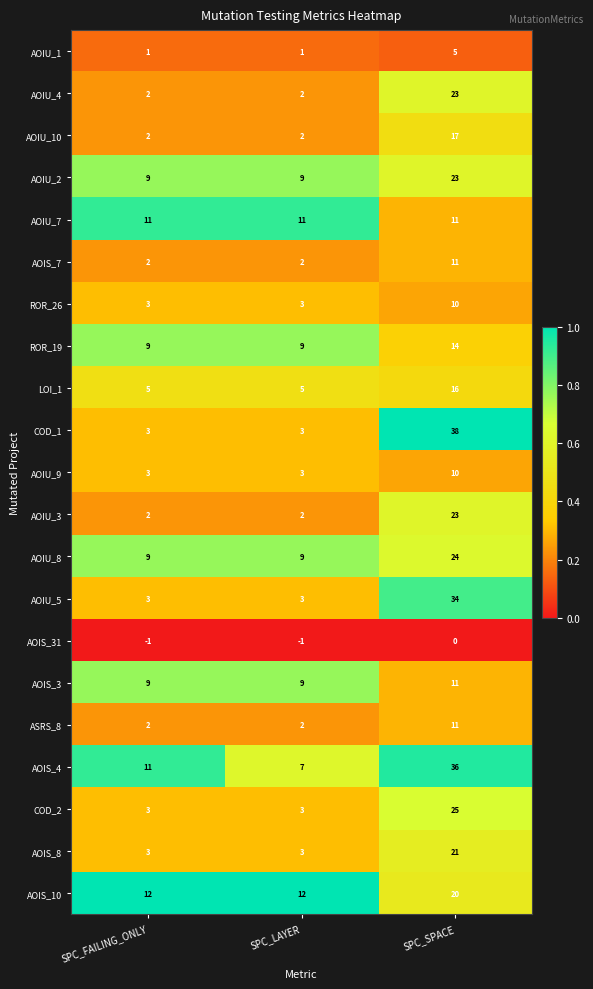

The value of AOIU_3 at SPC_FAILING_ONLY is 1. True or false?

False